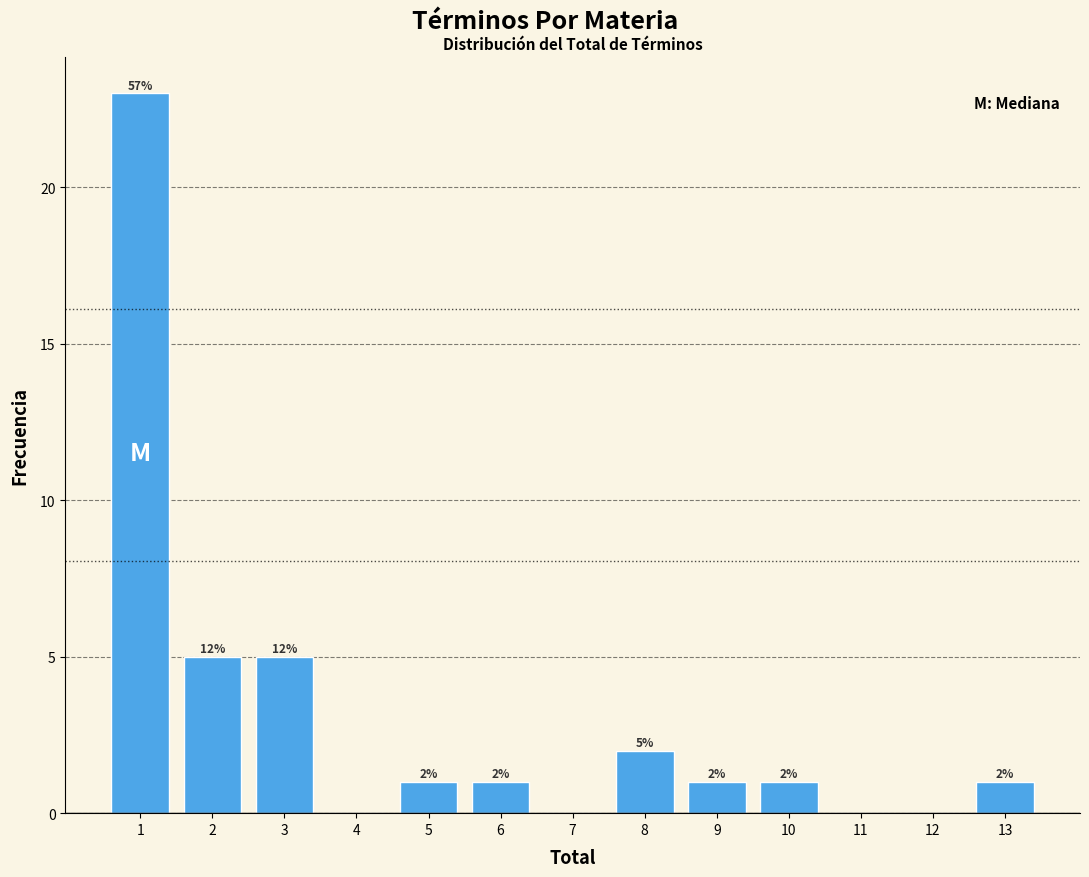

Which range on the x-axis has the tallest bar?

0.5 to 1.5